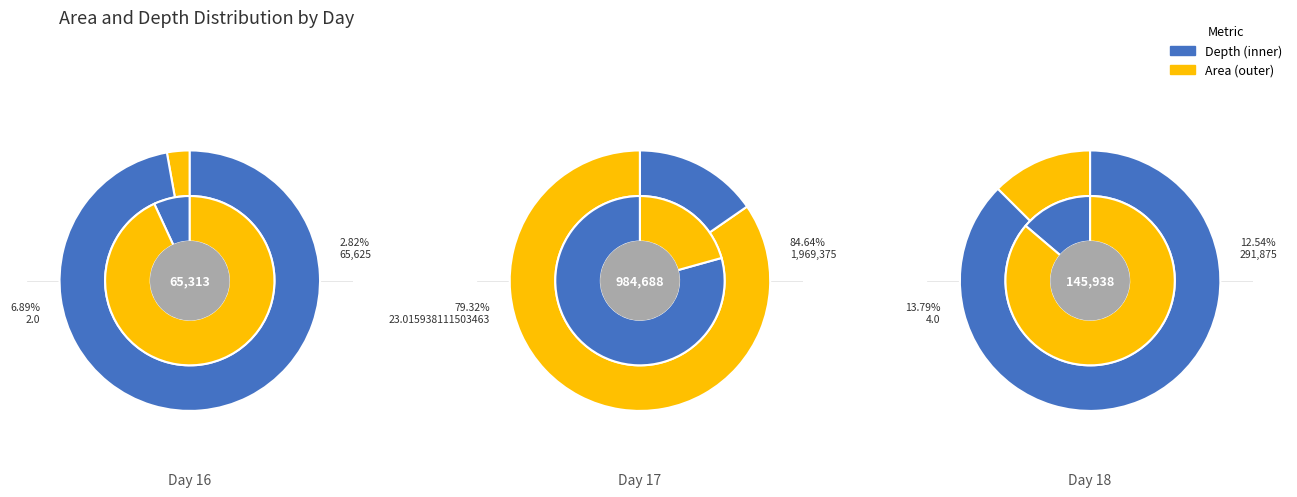

To the nearest percent, what is the combined percentage of 17 and 16?

6%